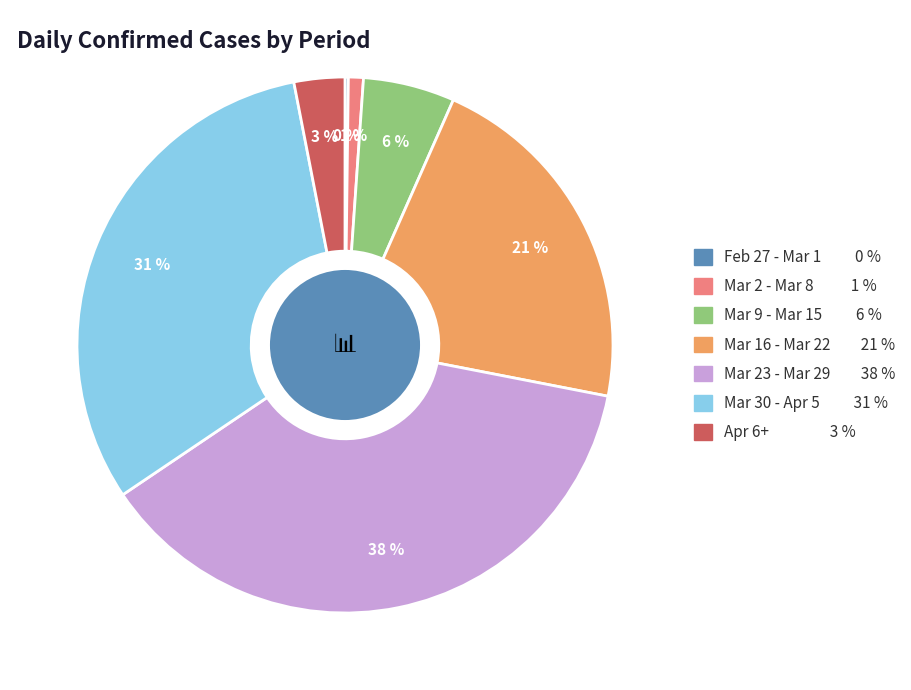

To the nearest percent, what percentage of the pie is Mar 30 - Apr 5 31 %?

31%